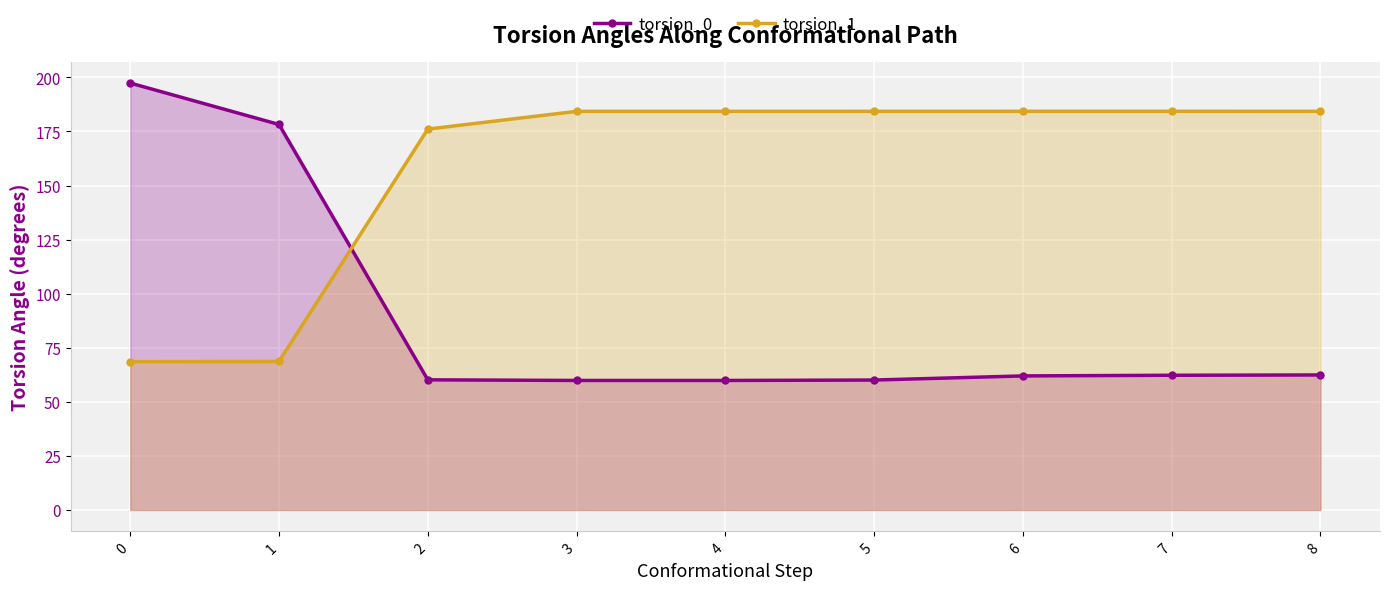

Reading right to left, list all the values displayed in this chart.

torsion_0: 62.4	62.3	62.0	60.1	59.9	59.9	60.2	178.2	197.4
torsion_1: 184.3	184.3	184.3	184.3	184.3	184.3	176.1	68.7	68.6